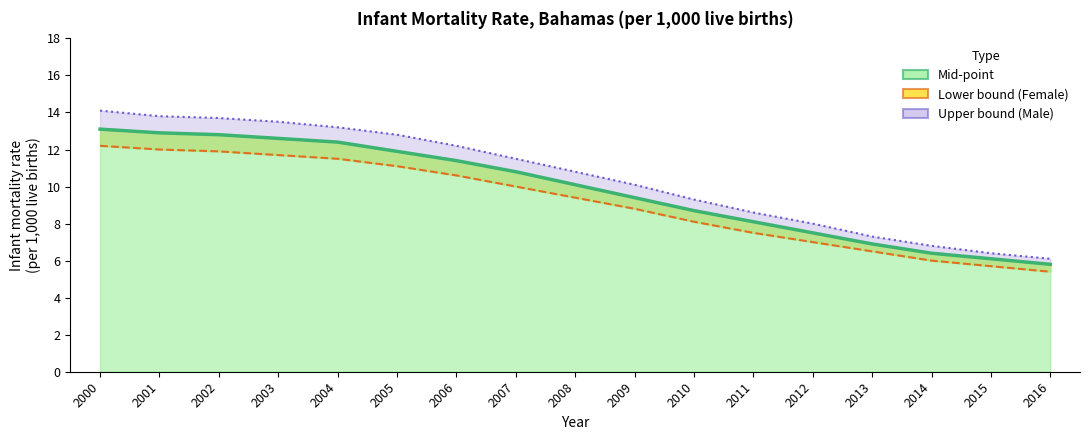

Where is Upper bound (Male) nearest to the value 10?

2009